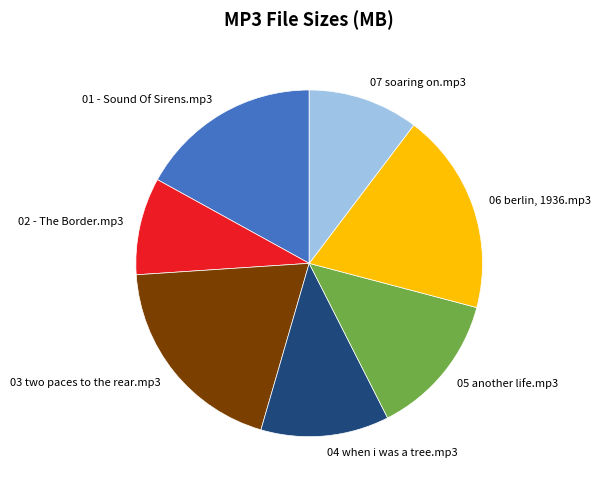

Is it true that 03 two paces to the rear.mp3 is 19% of the pie?

True